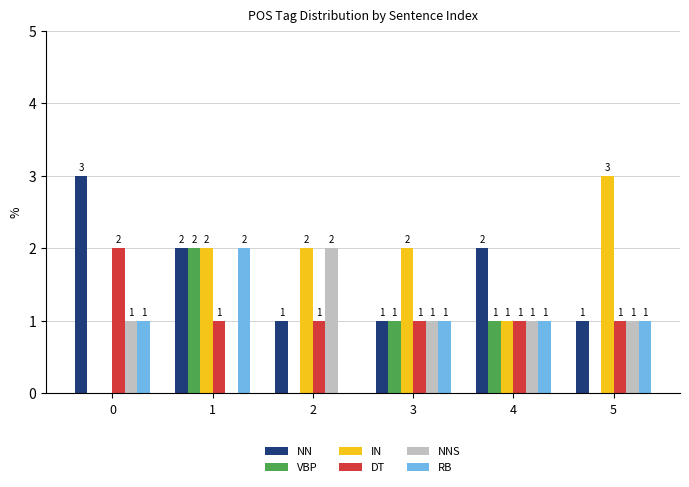

Reading left to right, transcribe all the data shown in this chart.

NN: 3	2	1	1	2	1
VBP: 0	2	0	1	1	0
IN: 0	2	2	2	1	3
DT: 2	1	1	1	1	1
NNS: 1	0	2	1	1	1
RB: 1	2	0	1	1	1